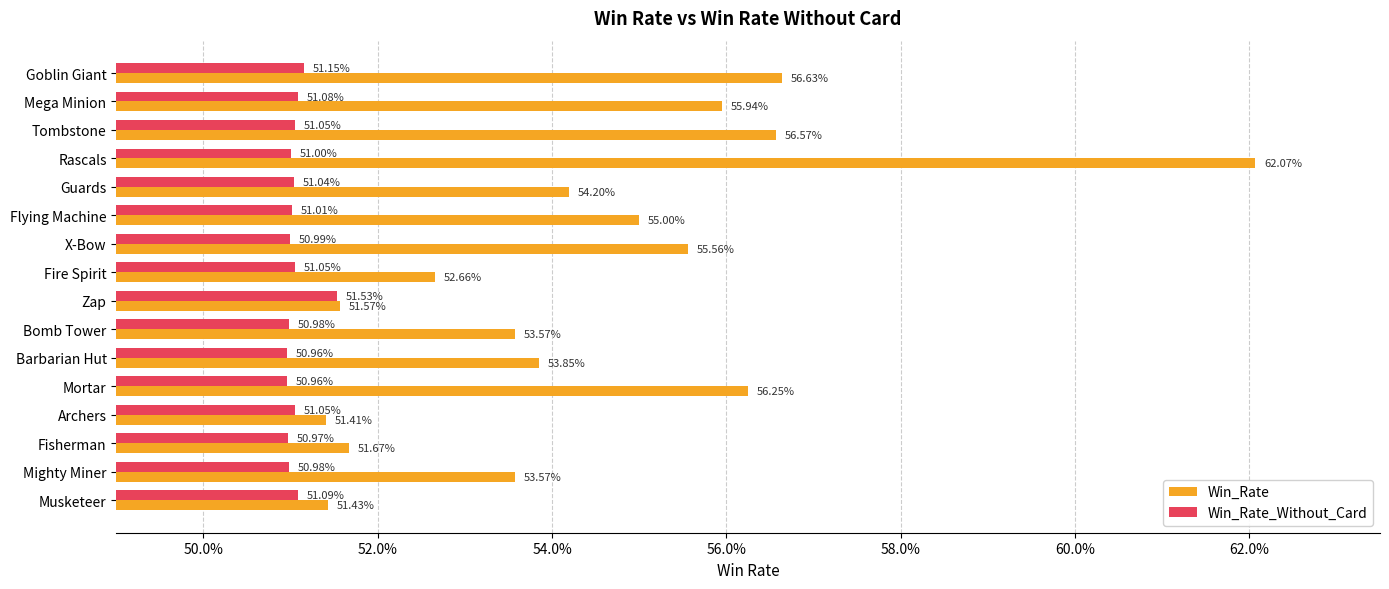

Rank the series by their maximum value, from highest to lowest.

Win_Rate, Win_Rate_Without_Card